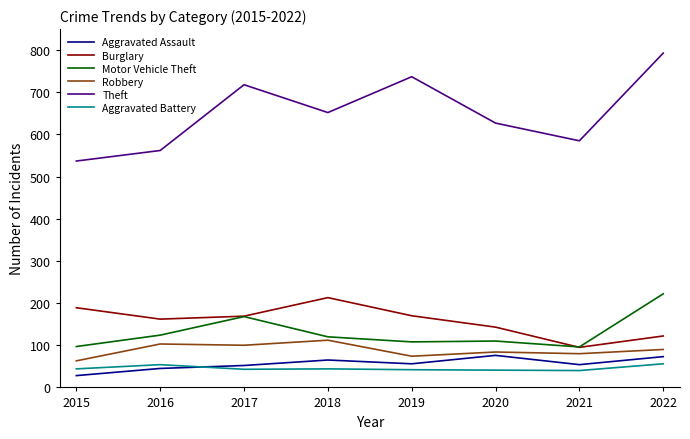

True or false: Theft and Aggravated Battery cross at least once.

False